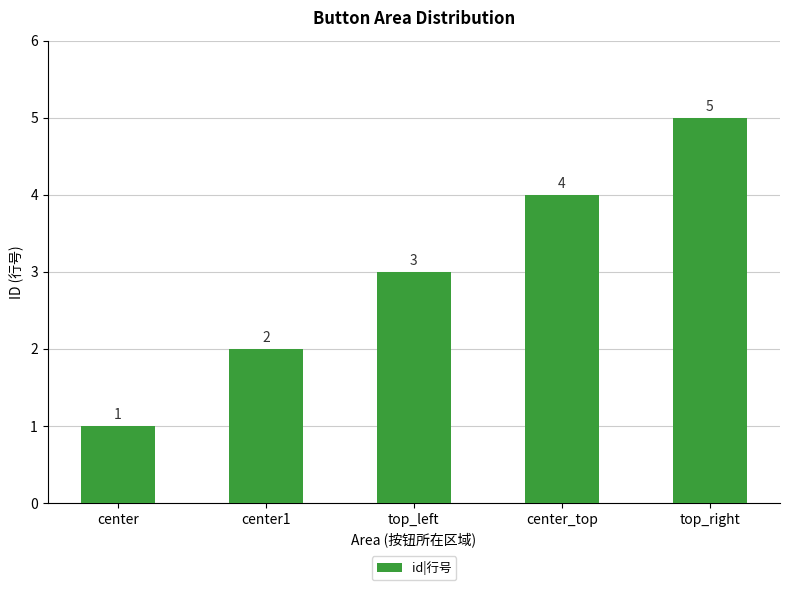

Reading left to right, transcribe all the data shown in this chart.

center=1	center1=2	top_left=3	center_top=4	top_right=5